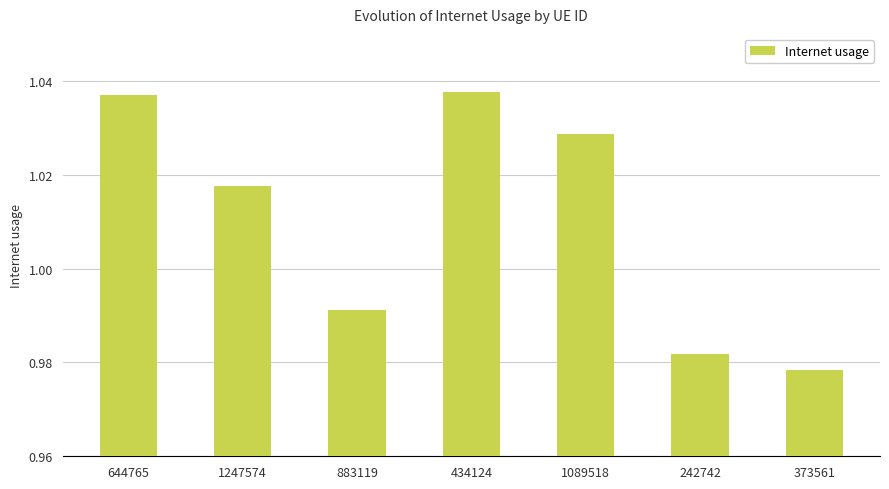

What is the label of the 7th bar from the left?

373561